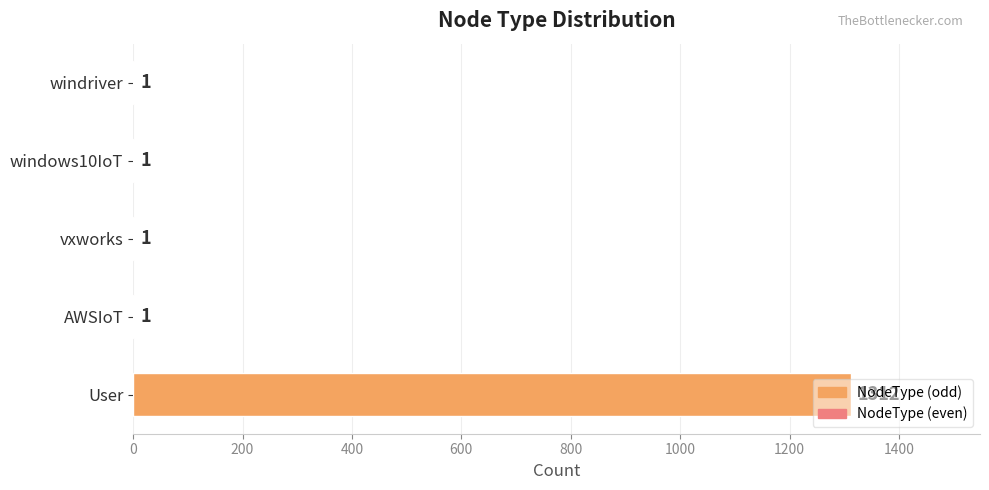

Which category has the highest value across all series?

User